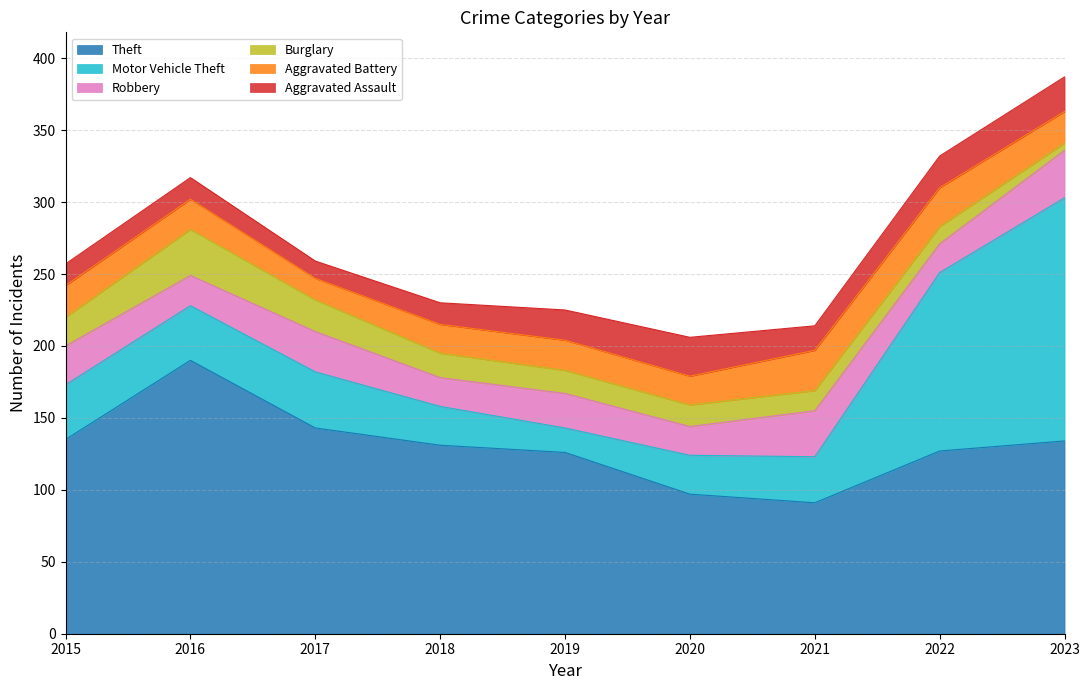

What is the spread (max minus min) of values at 2016?

175